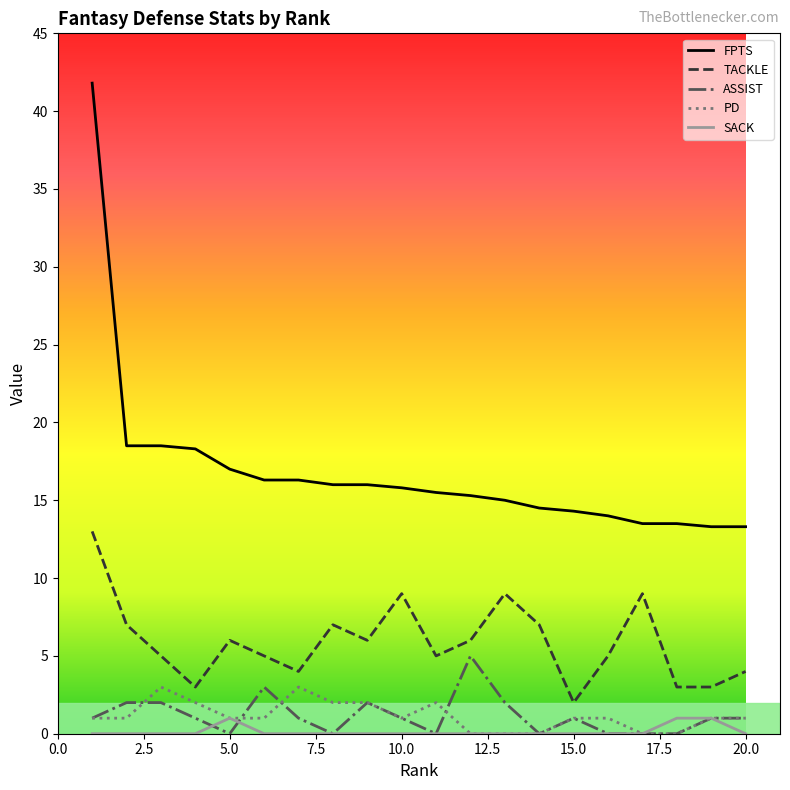

What is the highest value of the SACK series?

1.0